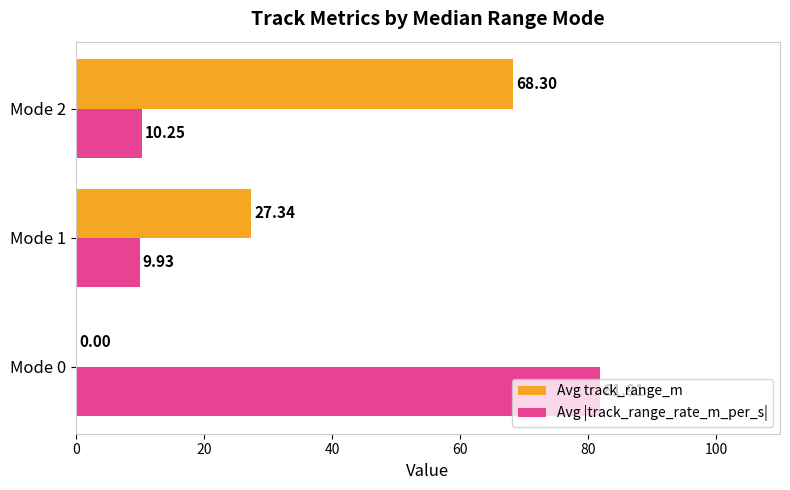

Which series changed the most between Mode 1 and Mode 2?

Avg track_range_m